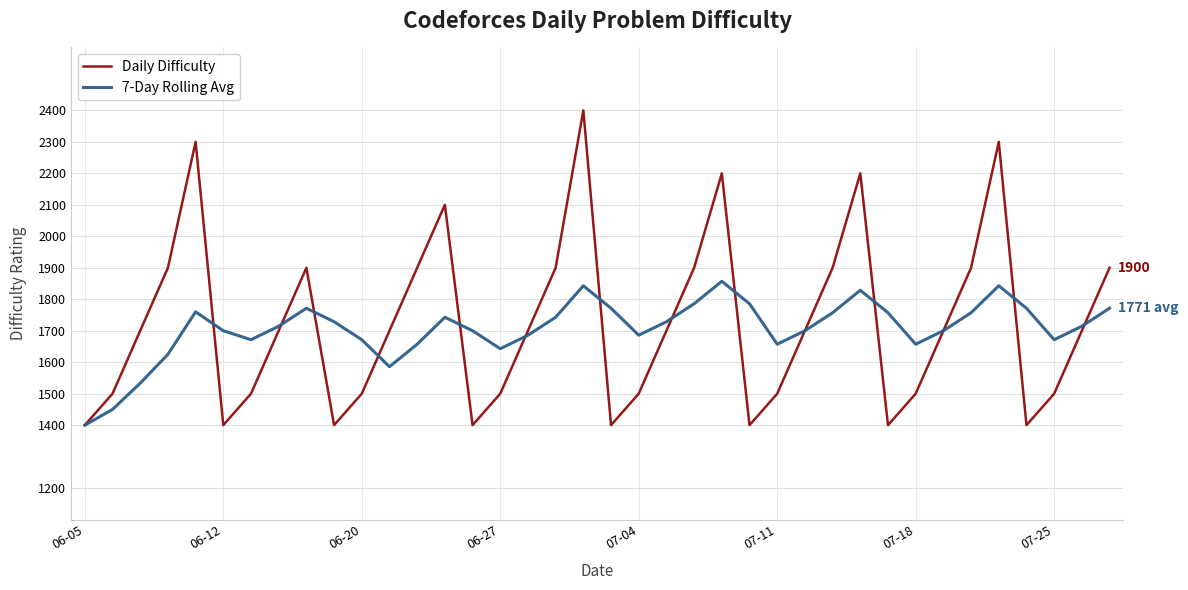

List the series in order of their peak value, highest first.

Daily Difficulty, 7-Day Rolling Avg